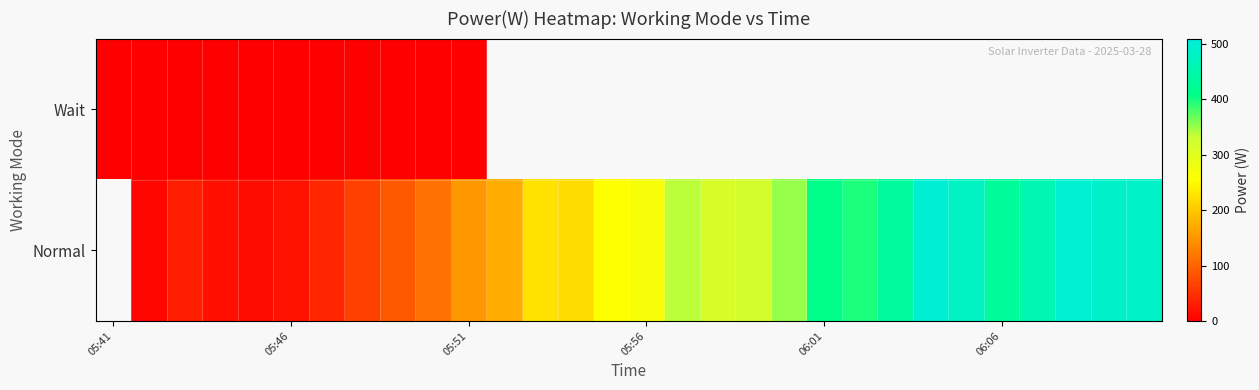

Count the number of categories in the chart.

30